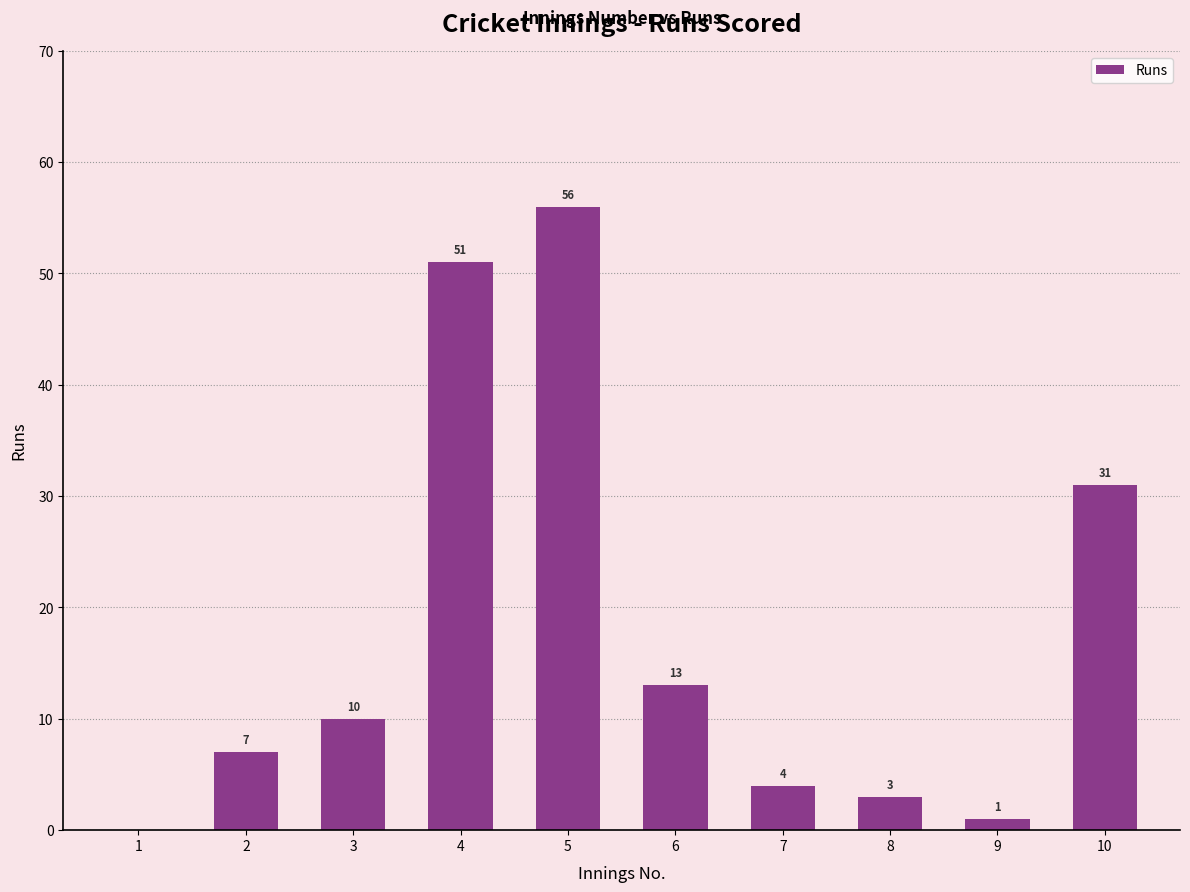

Reading right to left, what are all the values shown in this chart?

10=31	9=1	8=3	7=4	6=13	5=56	4=51	3=10	2=7	1=0